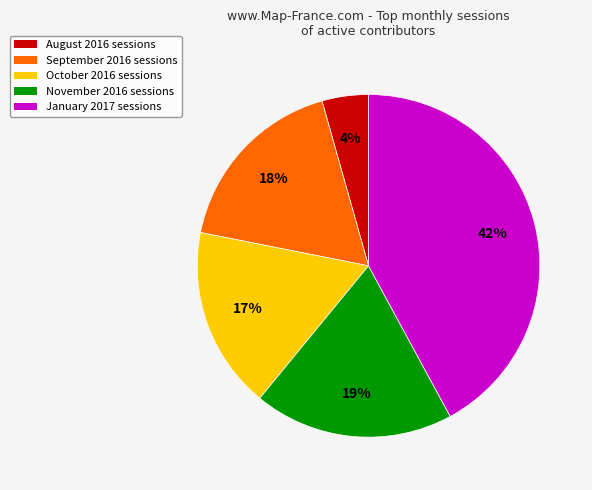

What percentage is the September 2016 slice, to the nearest percent?

18%